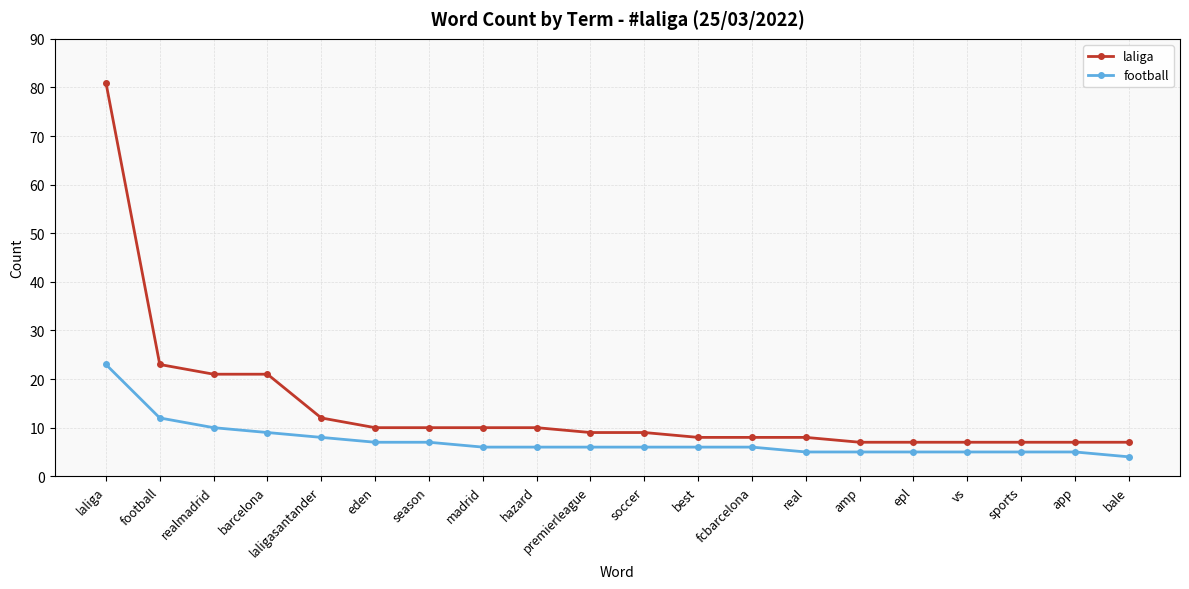

Count the number of data series in this chart.

2